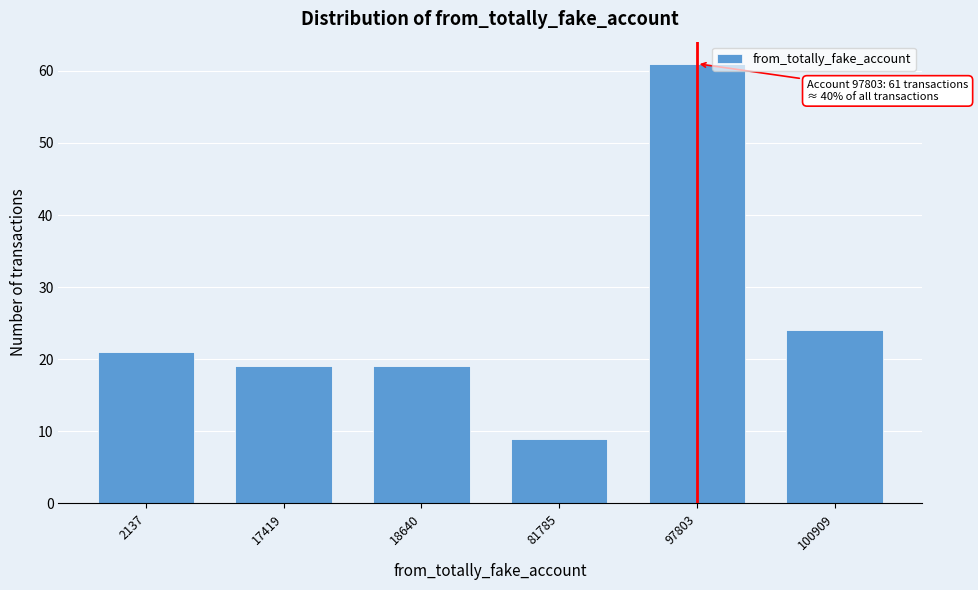

Reading left to right, what are all the values shown in this chart?

21	19	19	9	61	24